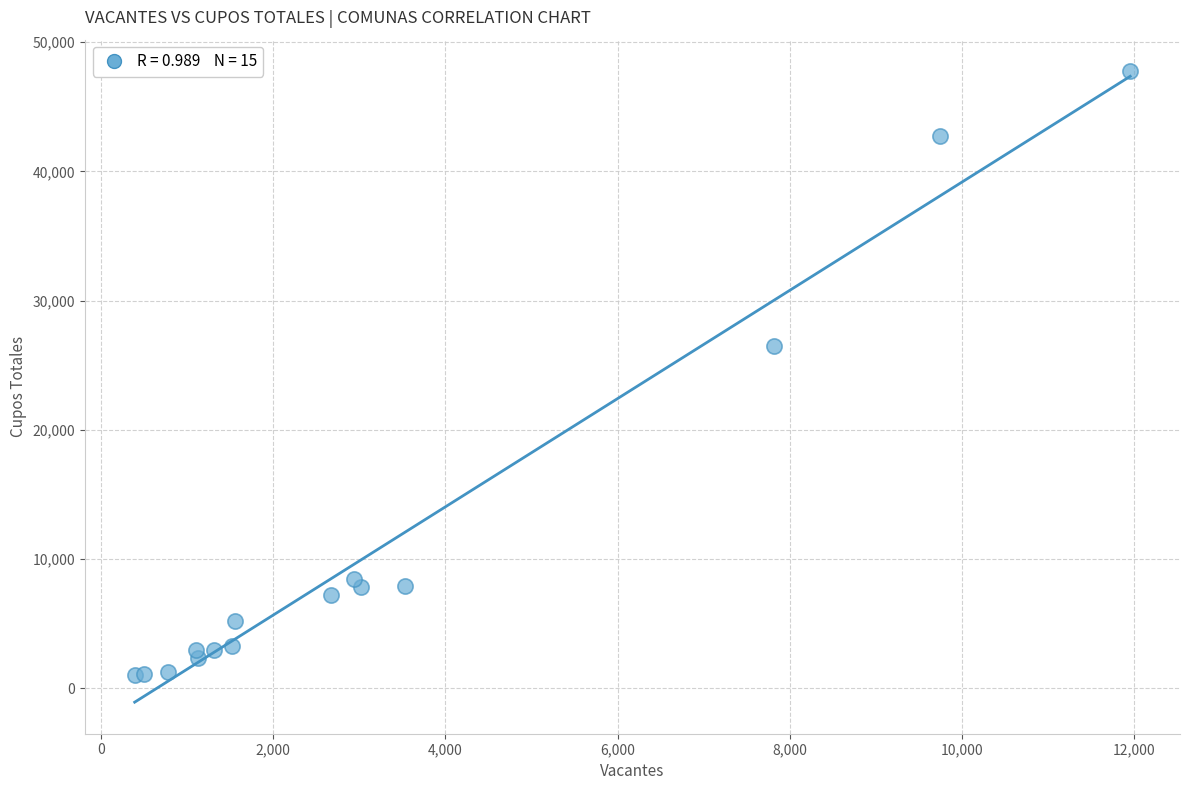

What Y value in the scatter plot is closest to 24387?

26516